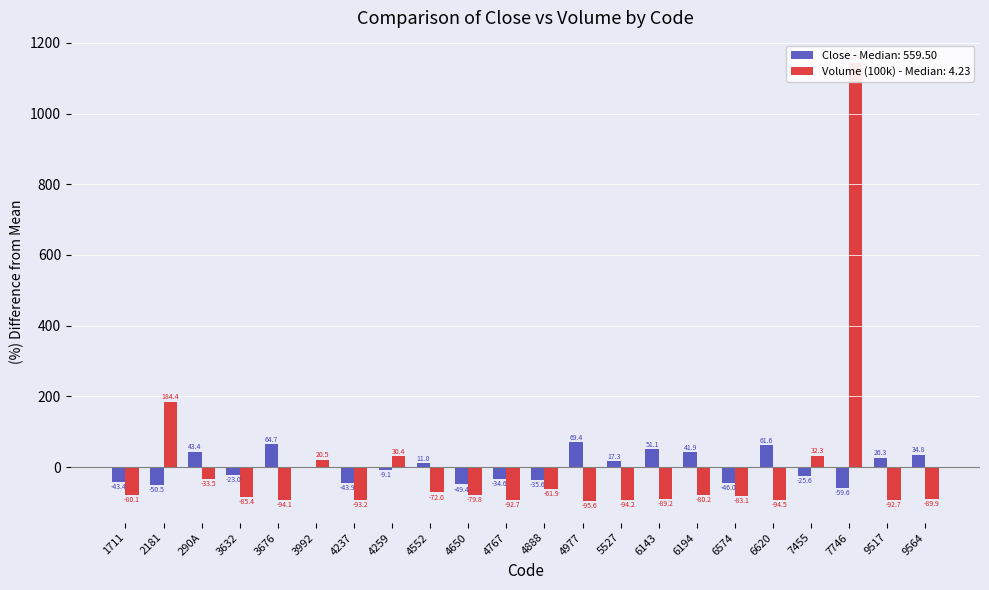

True or false: Volume (100k) has a value of -89.2 at 6143.

True